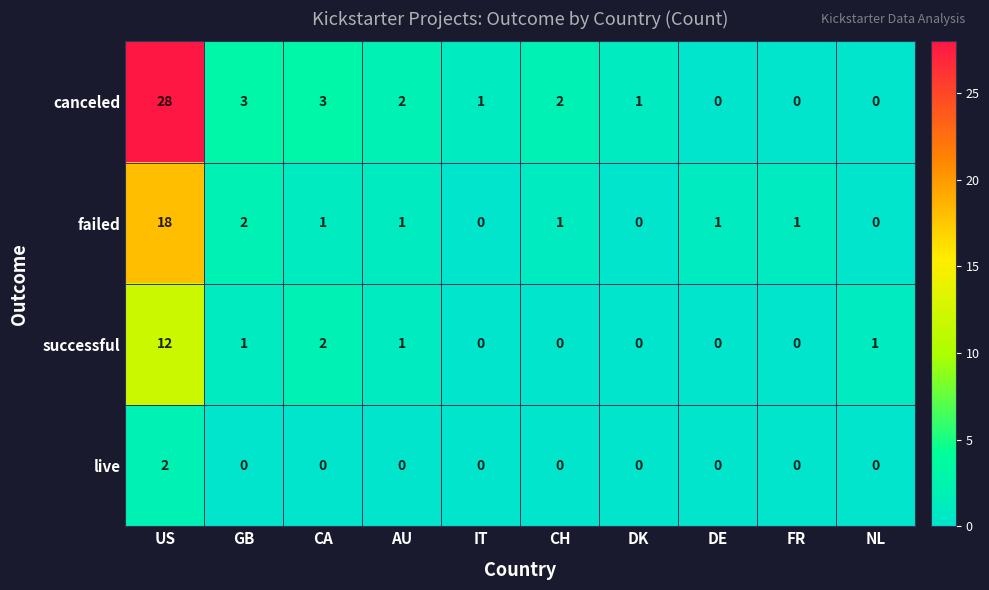

What is the sum of the canceled values at IT and AU?

3